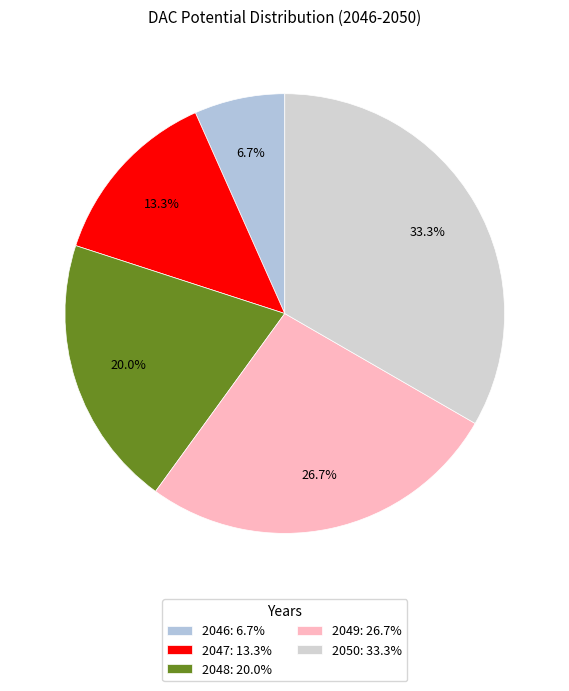

How many segments does this pie chart have?

5